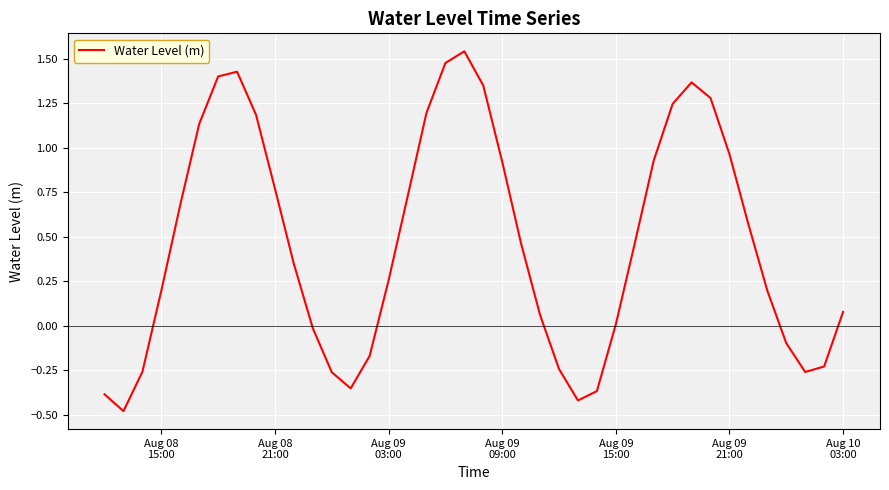

What is the smallest value displayed?

-0.5